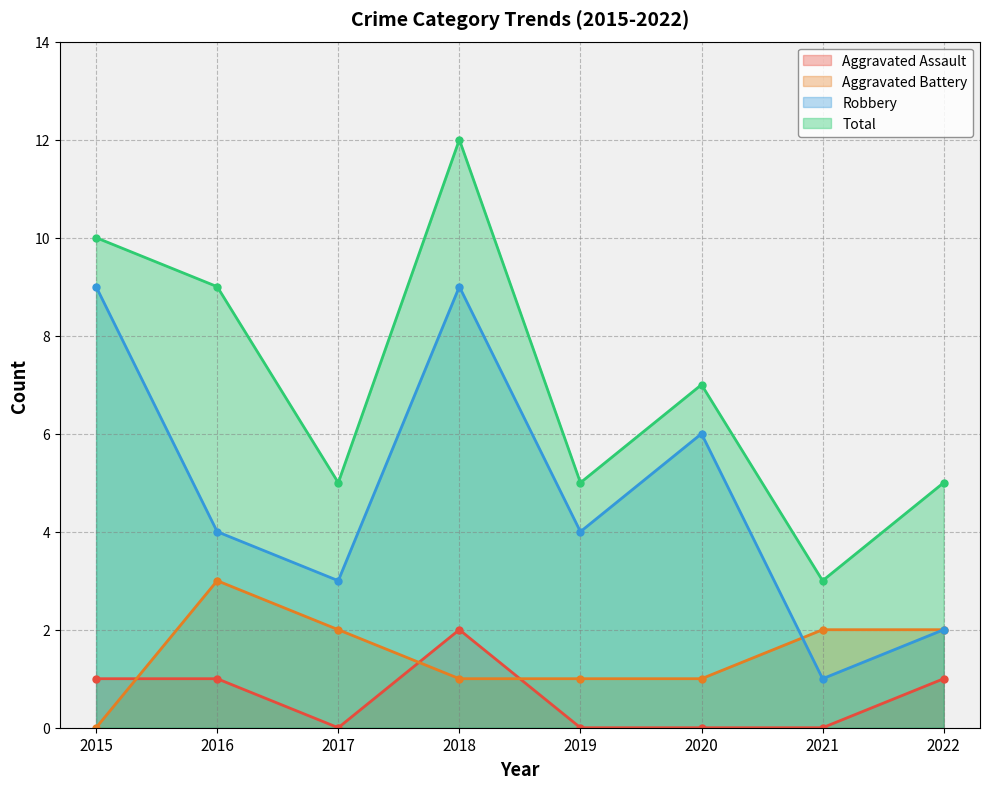

Which series has the largest total across all categories?

Total